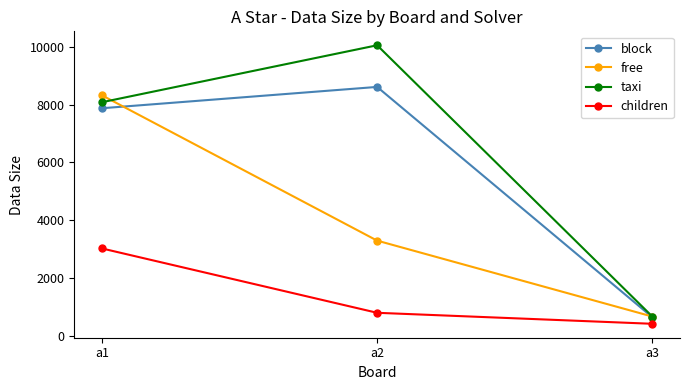

Which series has the largest range (max minus min)?

taxi